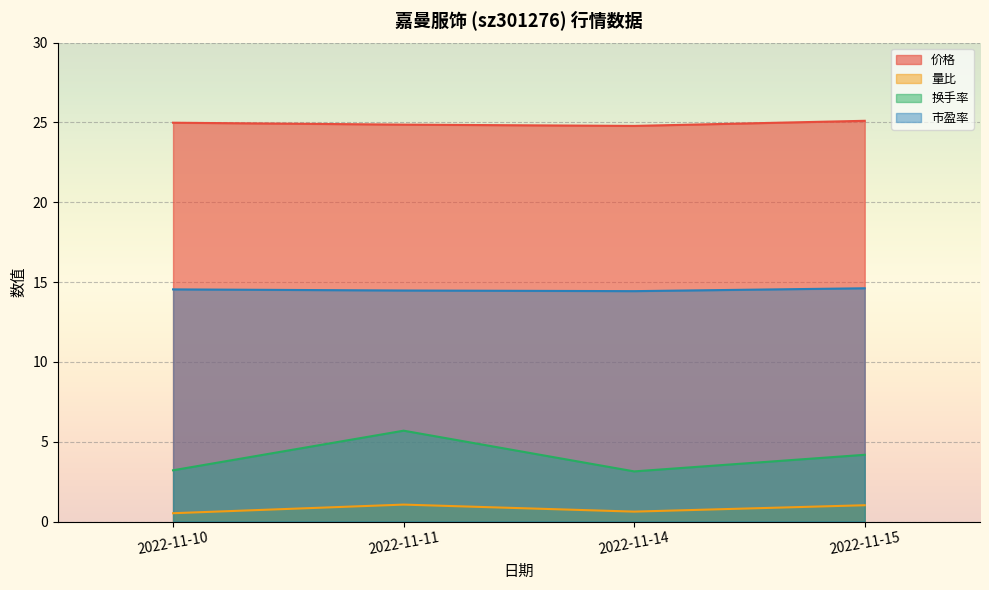

True or false: 价格 has a value of 25.1 at 2022-11-15.

True